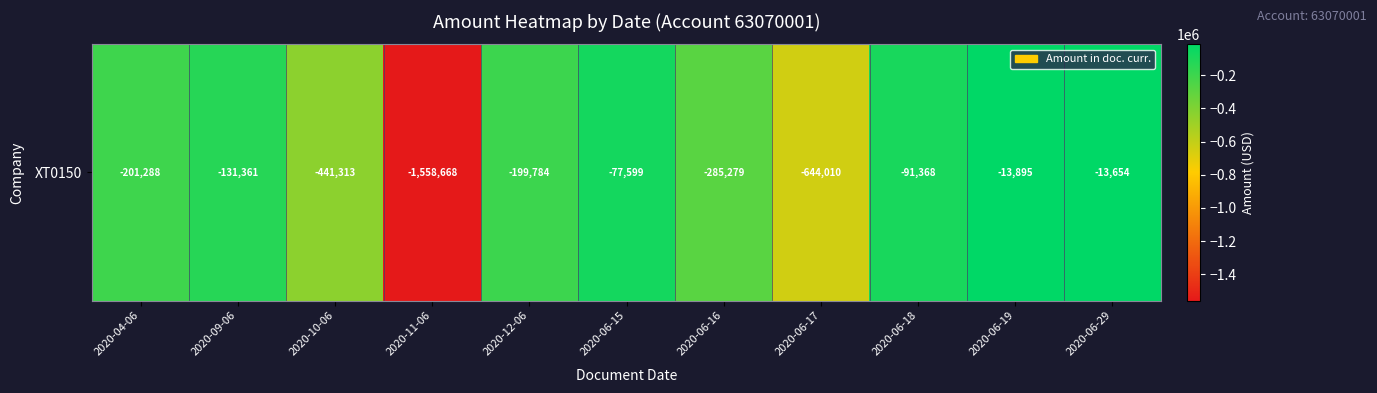

Is it true that the value at 2020-06-18 is -56183.9?

False